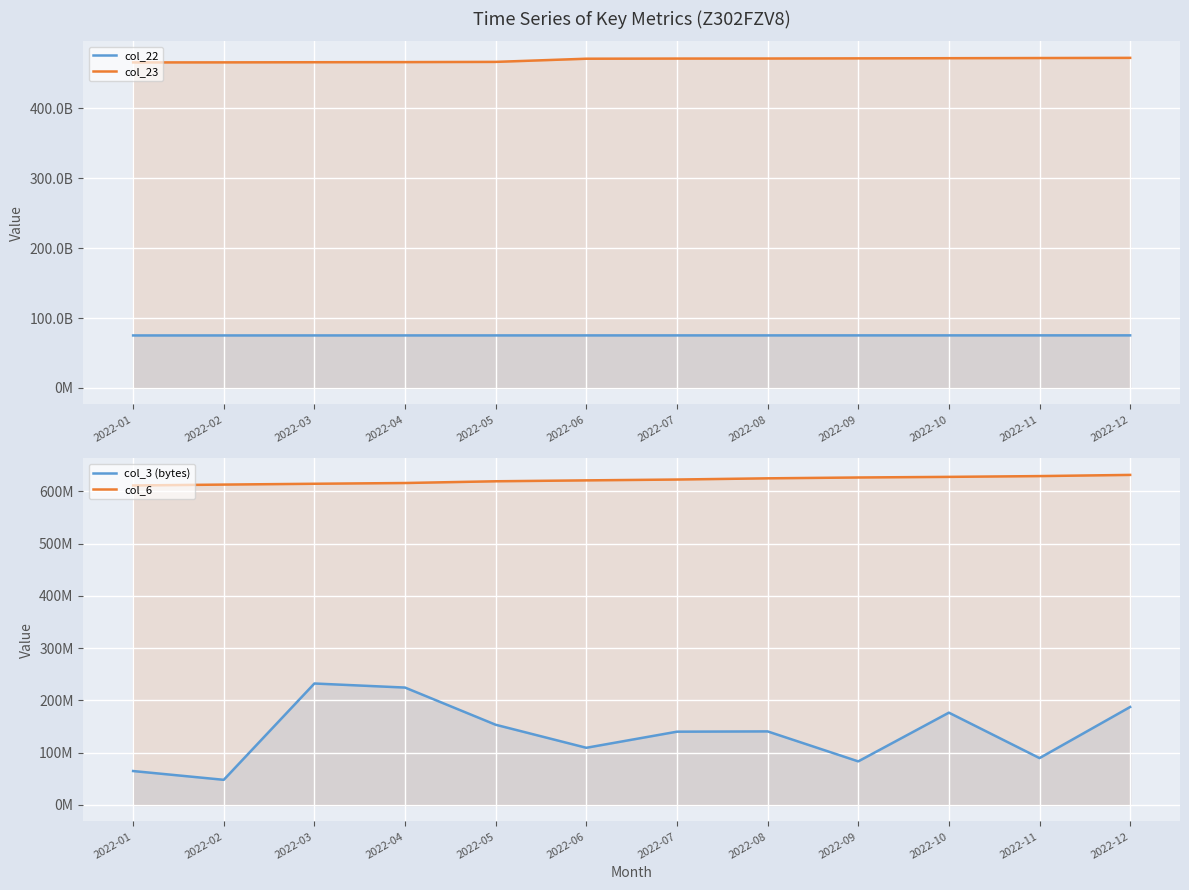

True or false: col_23 has a value of 471268228274 at 2022-08.

True